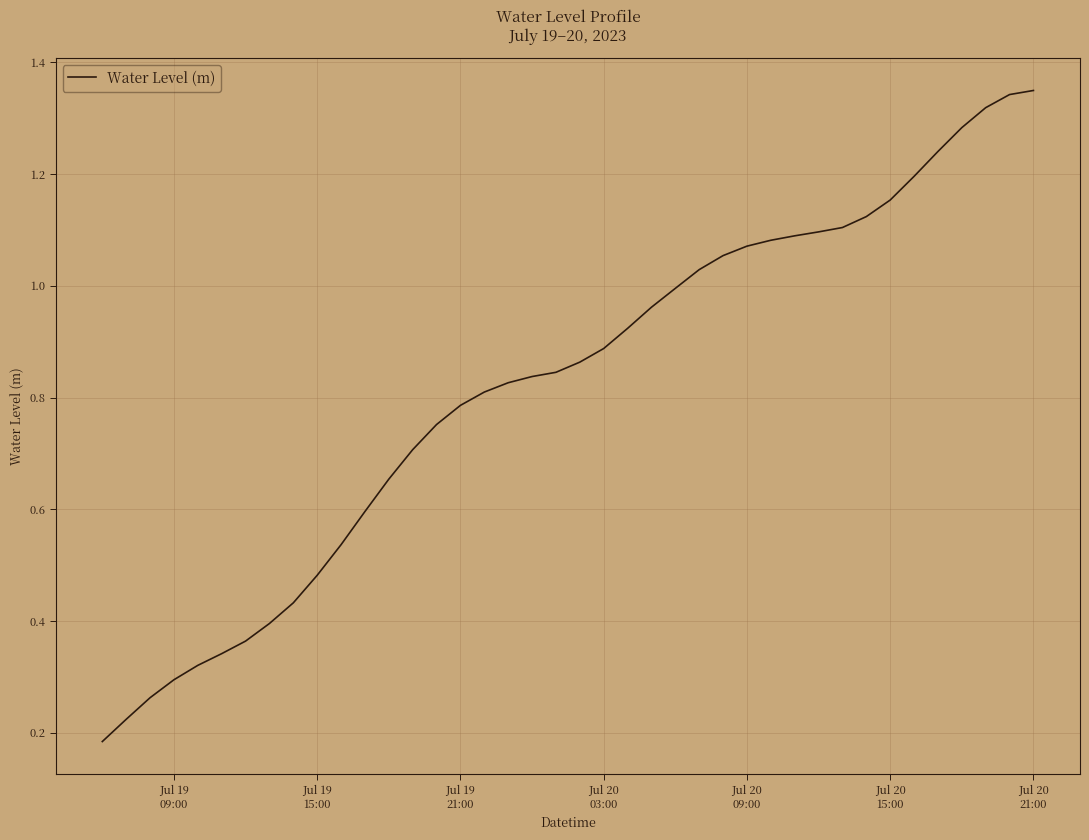

How many lines are shown in the chart?

1